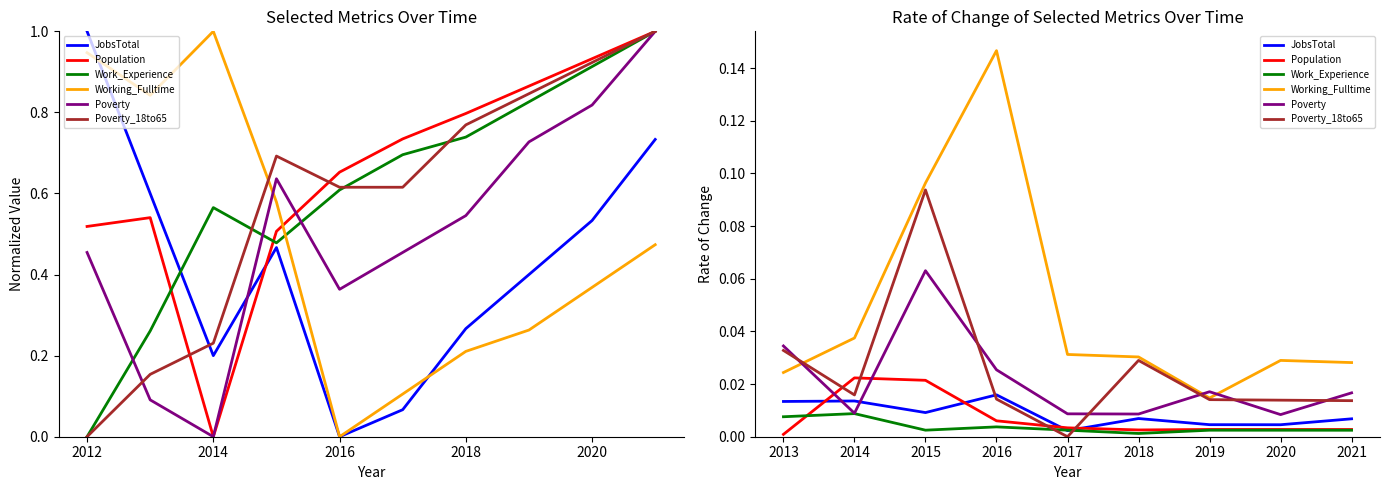

How many categories are shown in the chart?

9